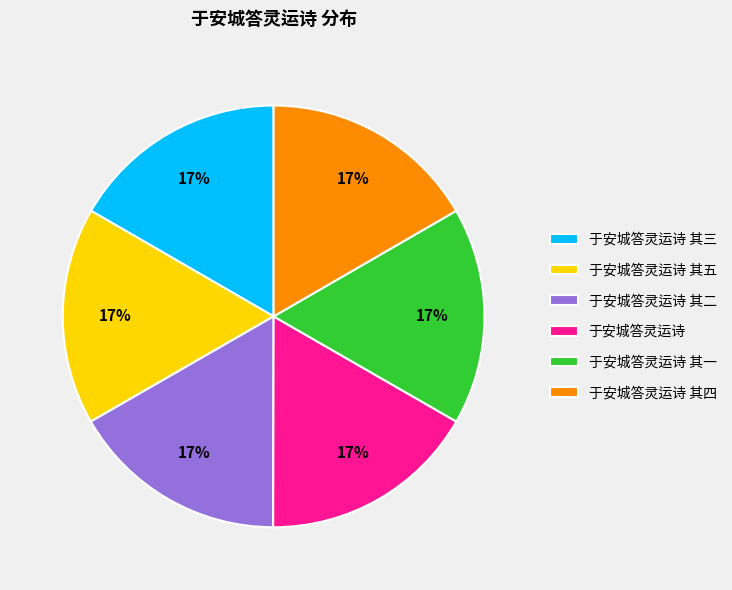

The 于安城答灵运诗 其四 slice represents 17% of the pie. True or false?

True